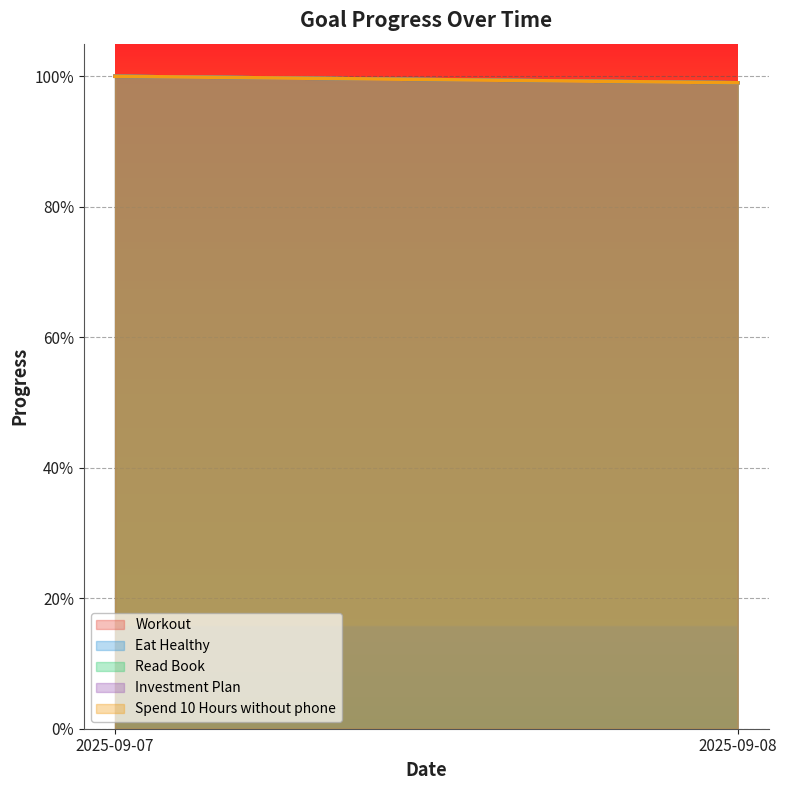

What is the maximum value for Read Book?

1.0